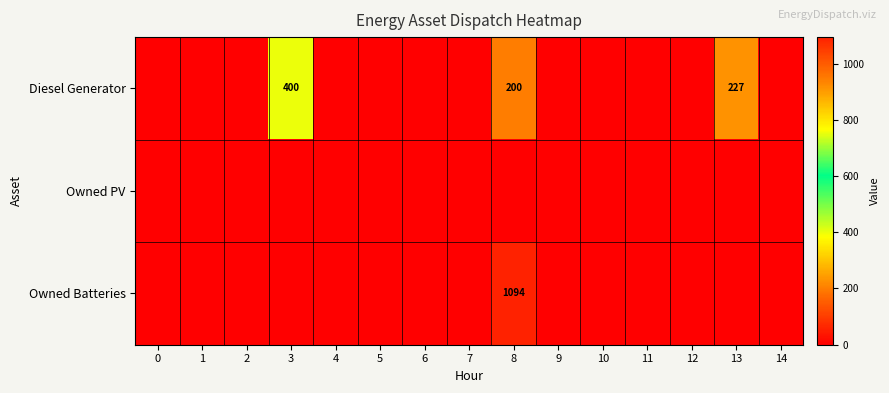

The Owned Batteries series shows 601 at 8. True or false?

False